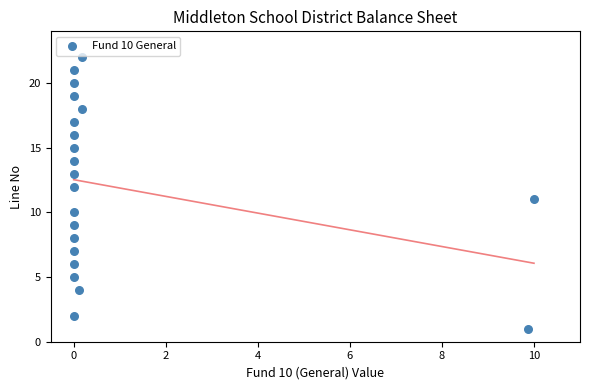

What is the range of Y values (max minus min)?

21